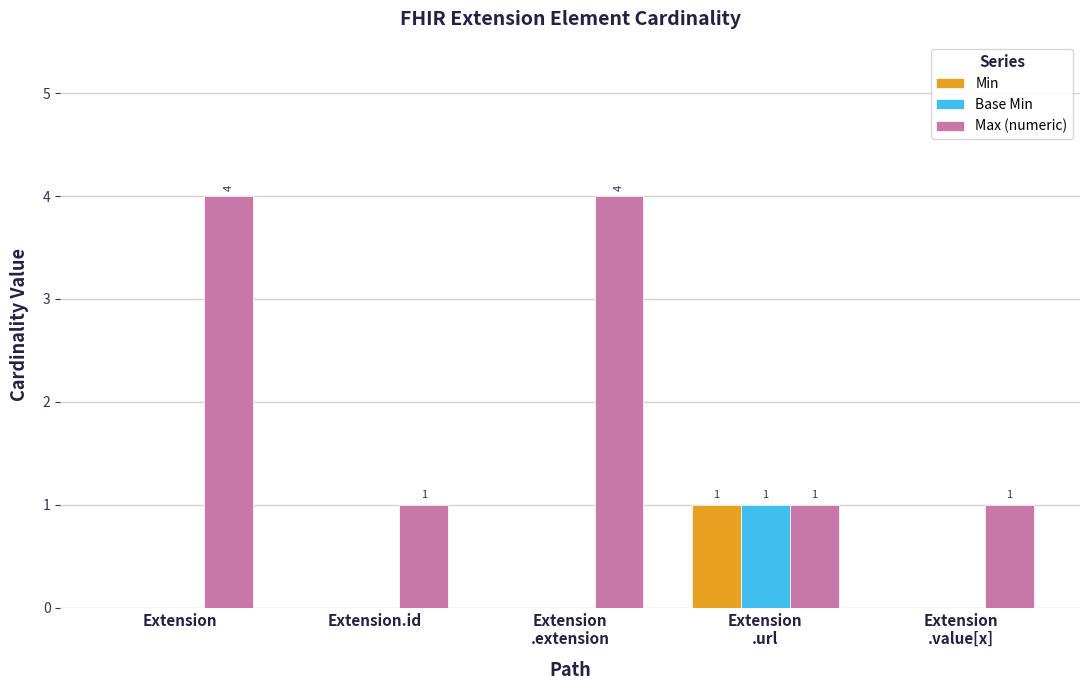

What is the total value across all series at Extension?

4